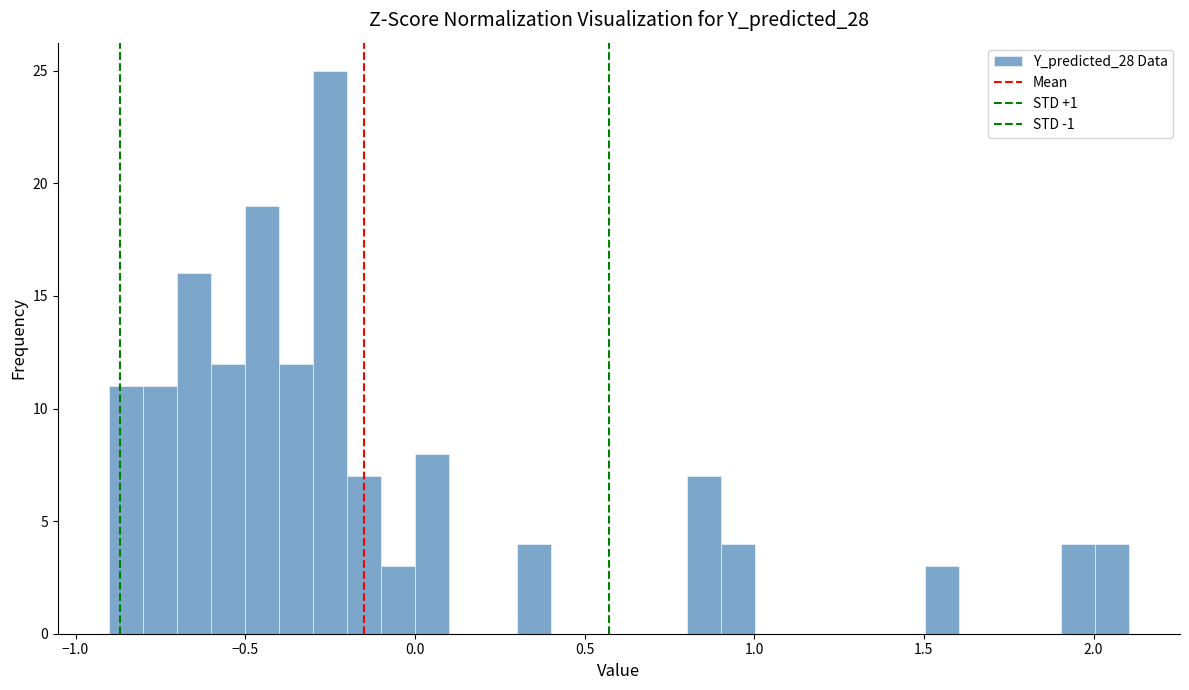

Read against the x-axis, roughly where is the centre of the tallest bar?

-0.25